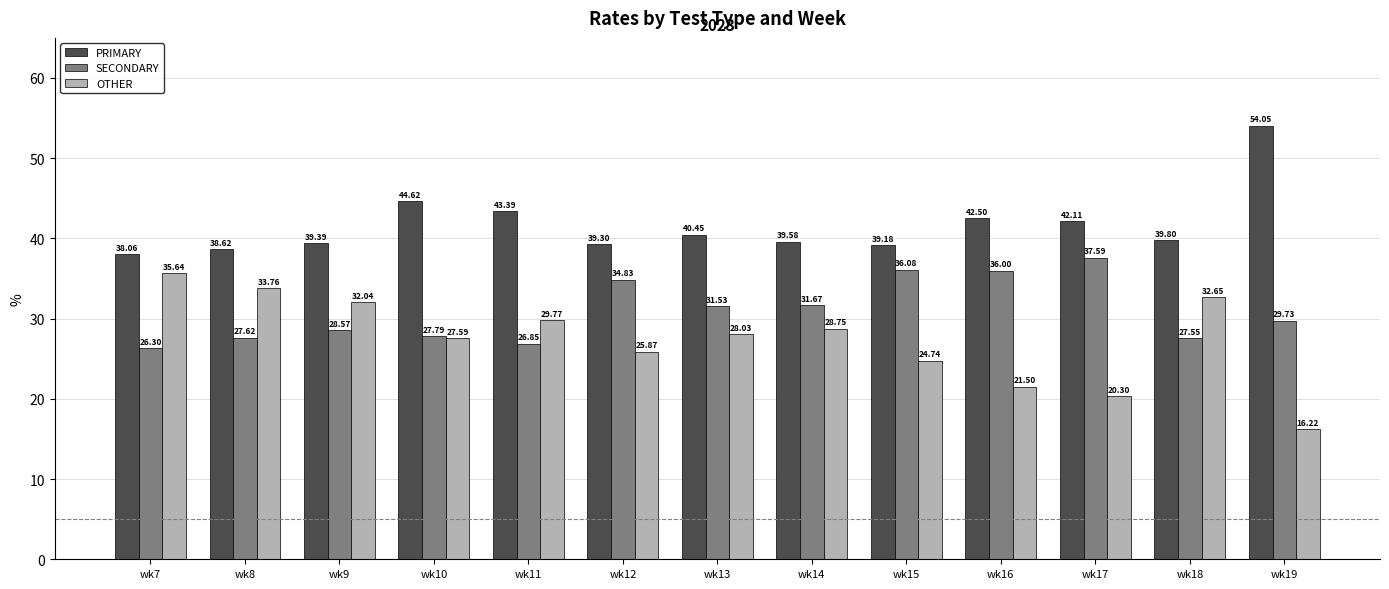

True or false: OTHER has a value of 26.7 at wk19.

False